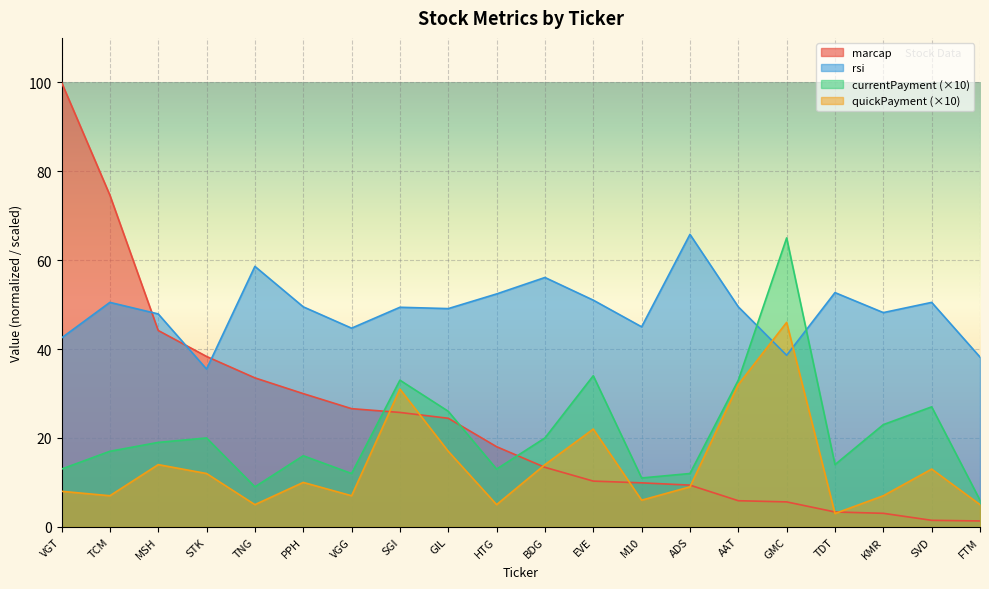

What is the spread (max minus min) of values at FTM?

36.9